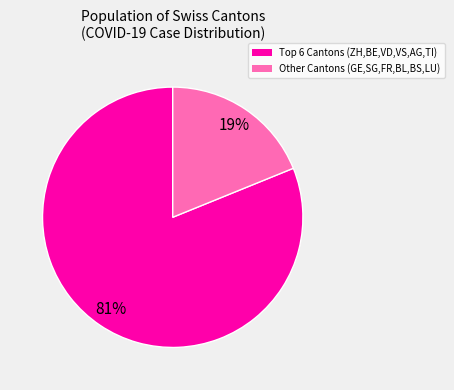

To the nearest percent, what is the difference between the largest and smallest slice percentages?

62%